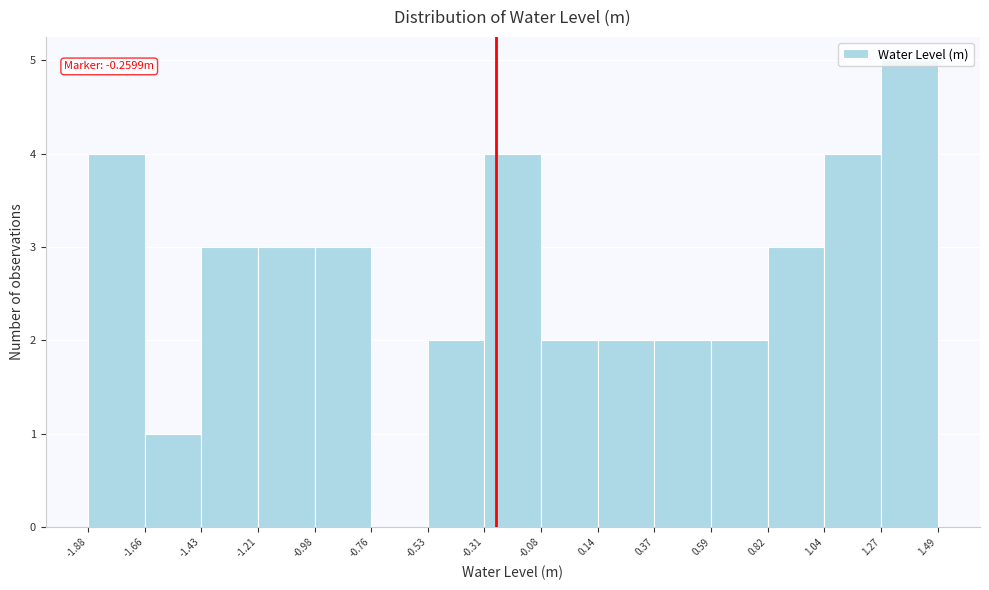

Which range on the x-axis has the tallest bar?

1.27 to 1.49